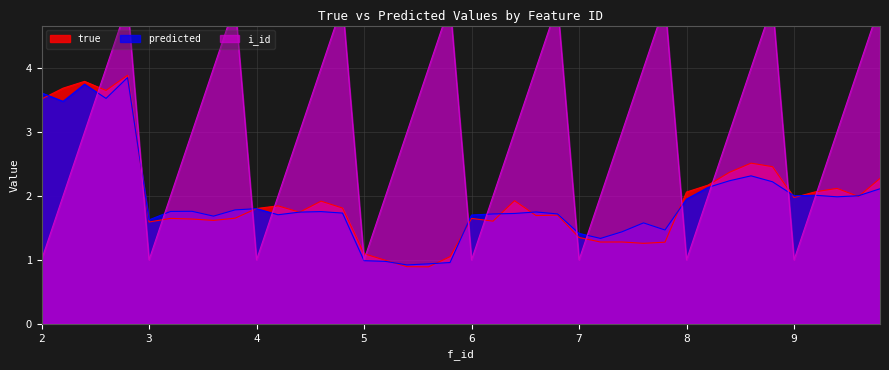

How many lines are shown in the chart?

3